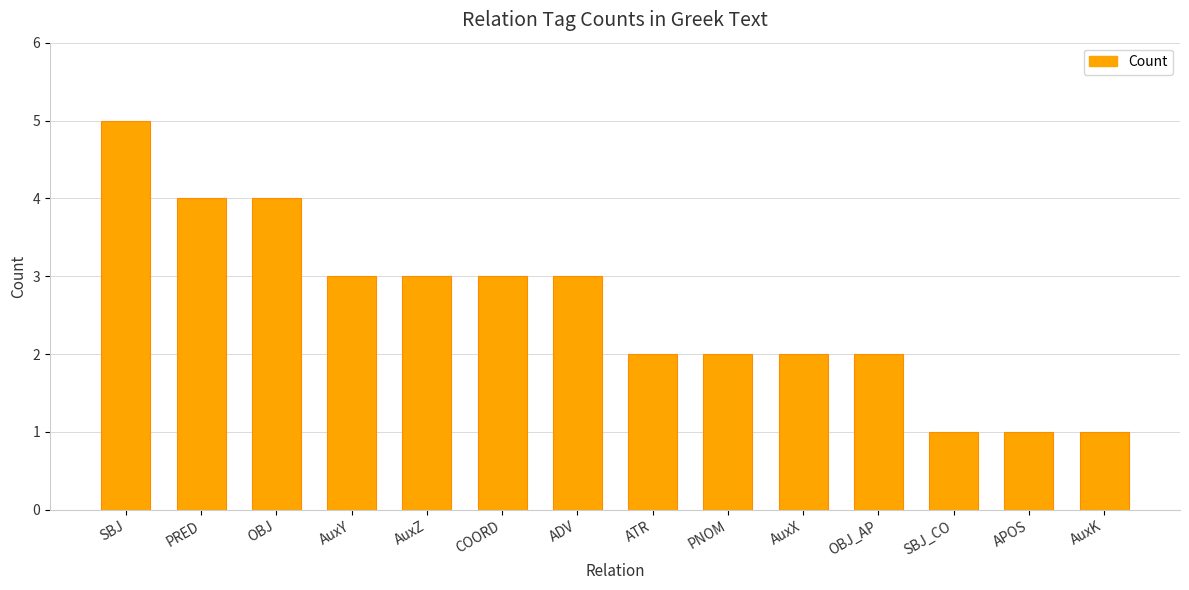

How many values are below 3?

7